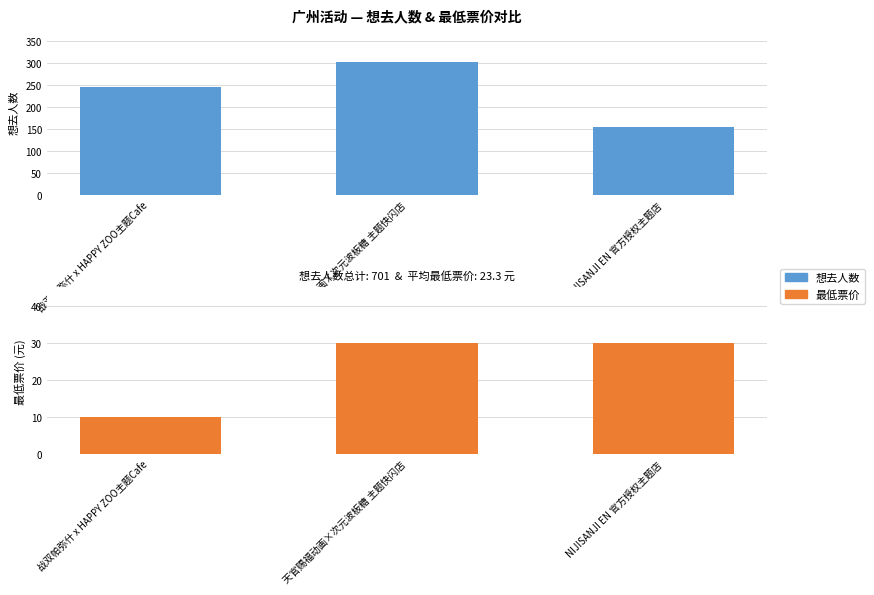

Where is 想去人数 nearest to the value 228?

战双帕弥什 x HAPPY ZOO主题Cafe